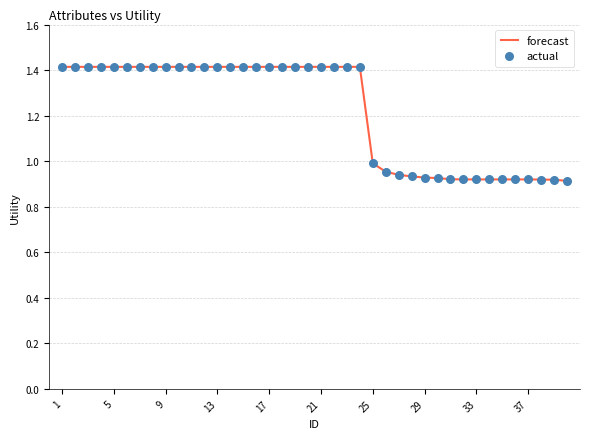

What is the difference between the maximum and minimum values?

0.5